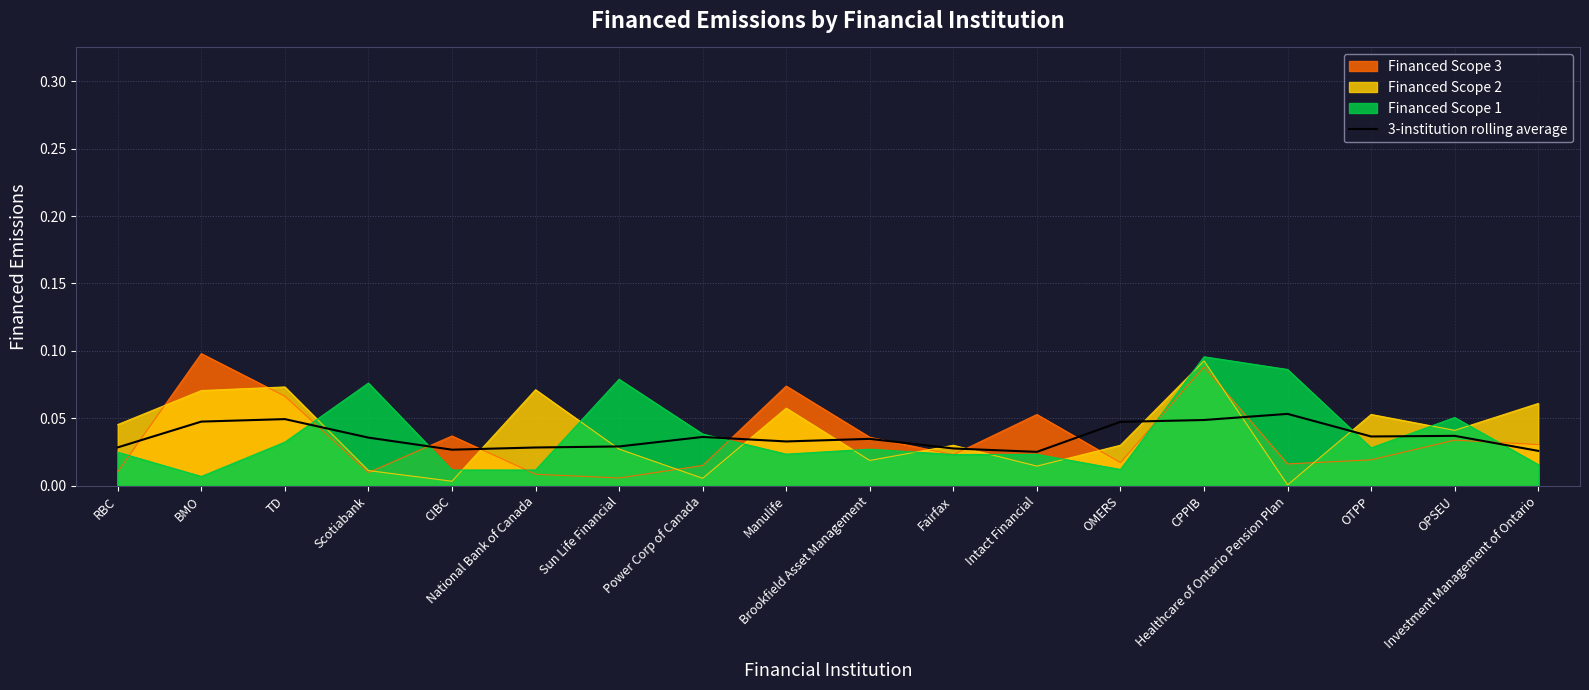

What is the maximum value shown in the chart?

0.1